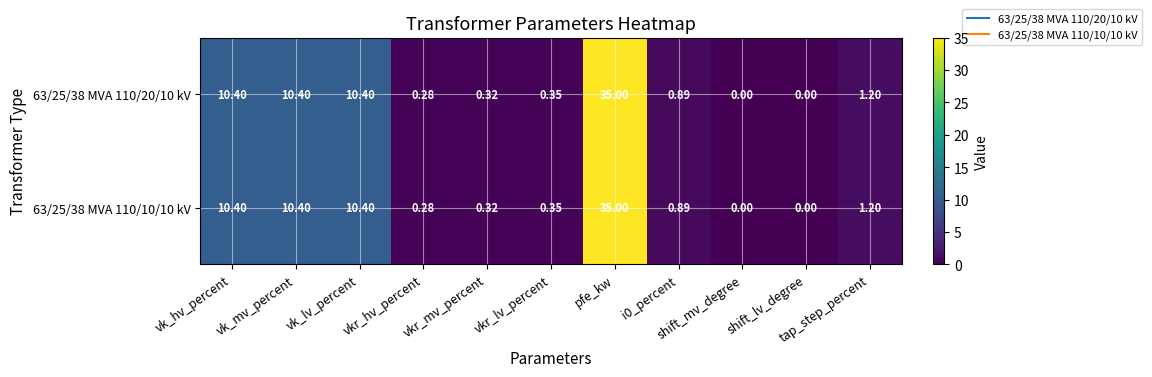

Rank the series at i0_percent from lowest to highest value.

63/25/38 MVA 110/20/10 kV, 63/25/38 MVA 110/10/10 kV